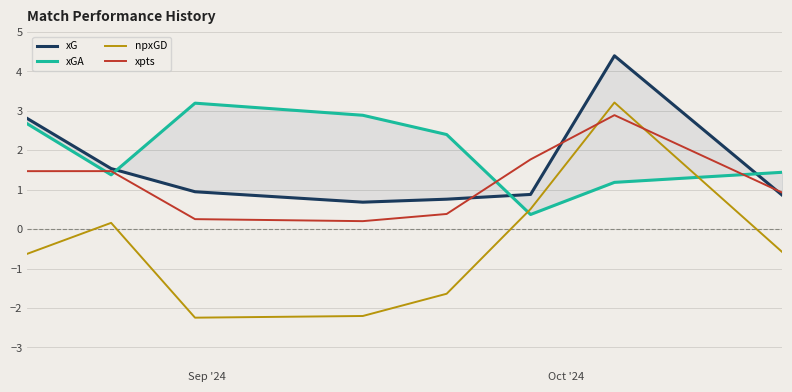

After their last crossing, which series has the higher values: xGA or npxGD?

xGA